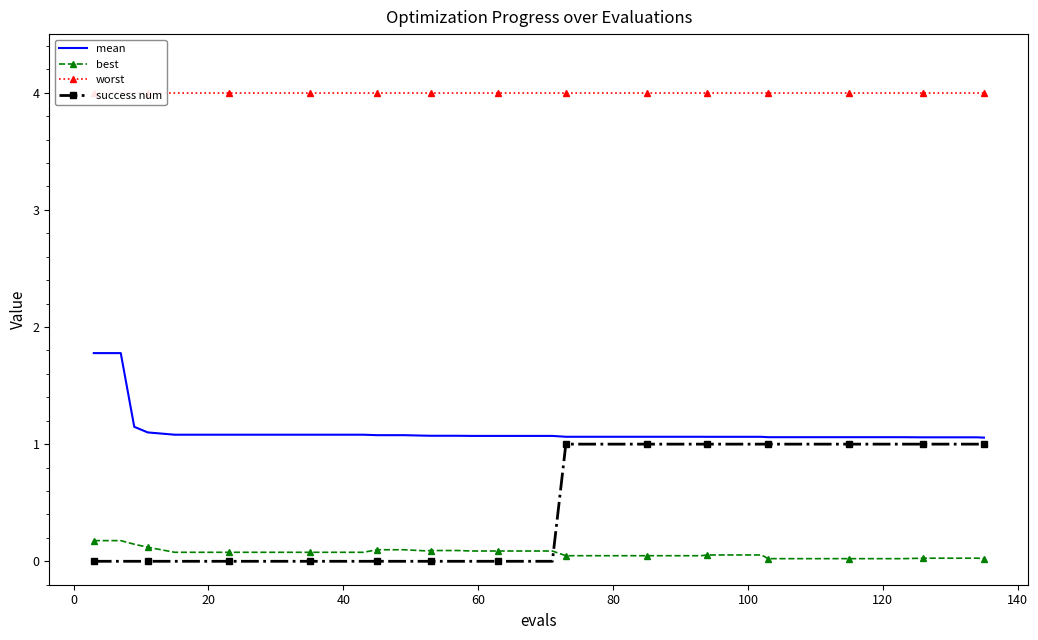

What is the average value of the mean series?

1.1